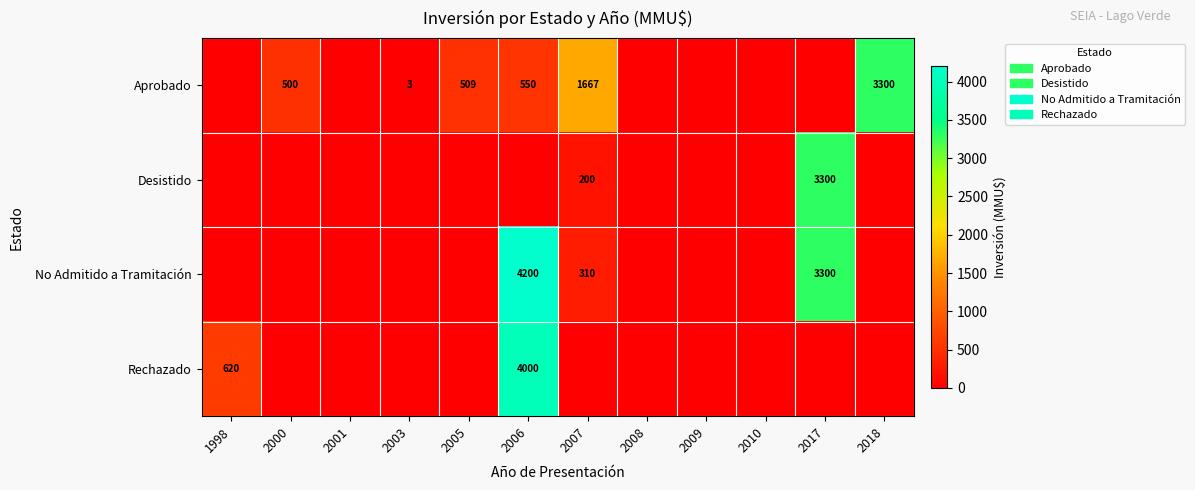

The value of Aprobado at 2000 is 500. True or false?

True